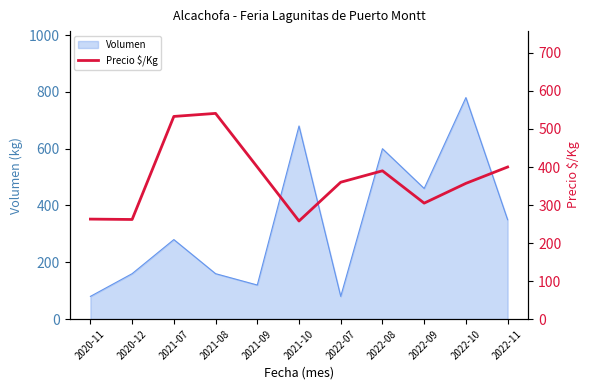

What is the label of the 10th point from the left?

2022-10